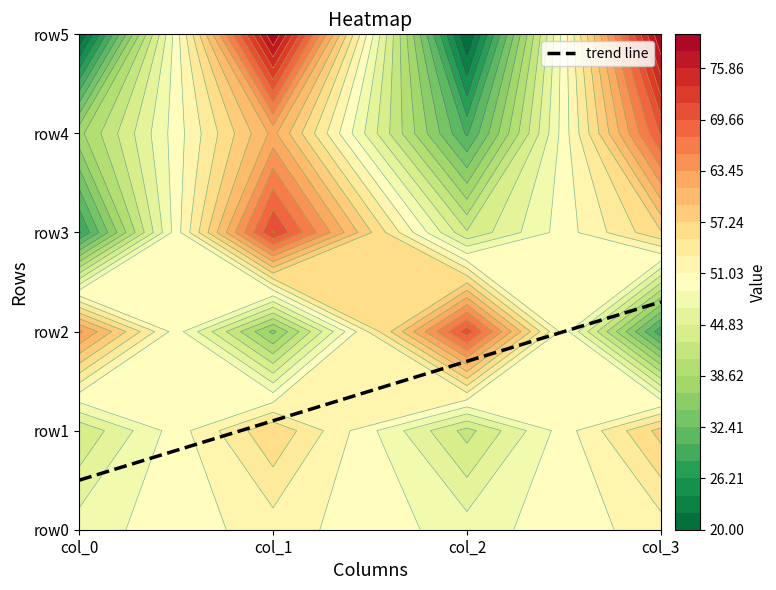

Which series has the widest spread of values?

row5